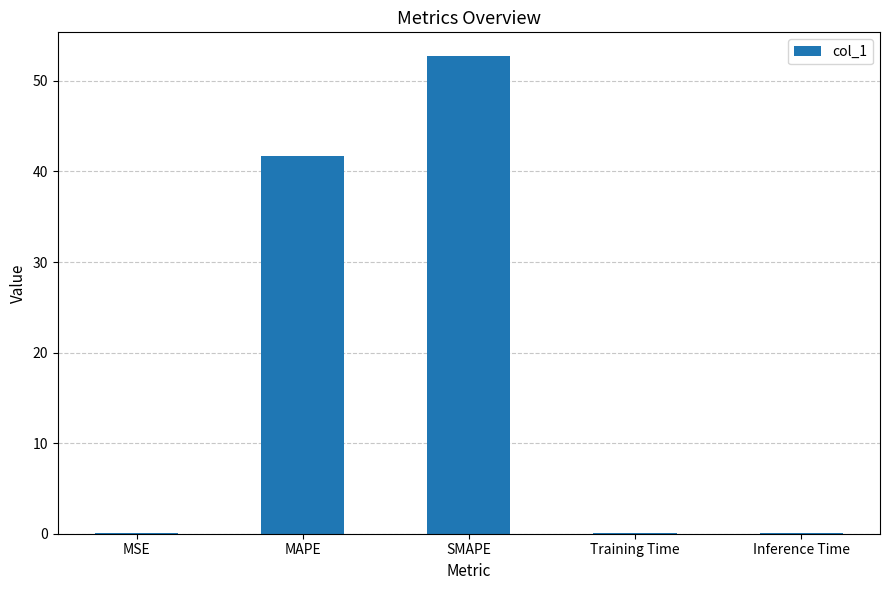

The chart shows a value of 81.7 at SMAPE. True or false?

False